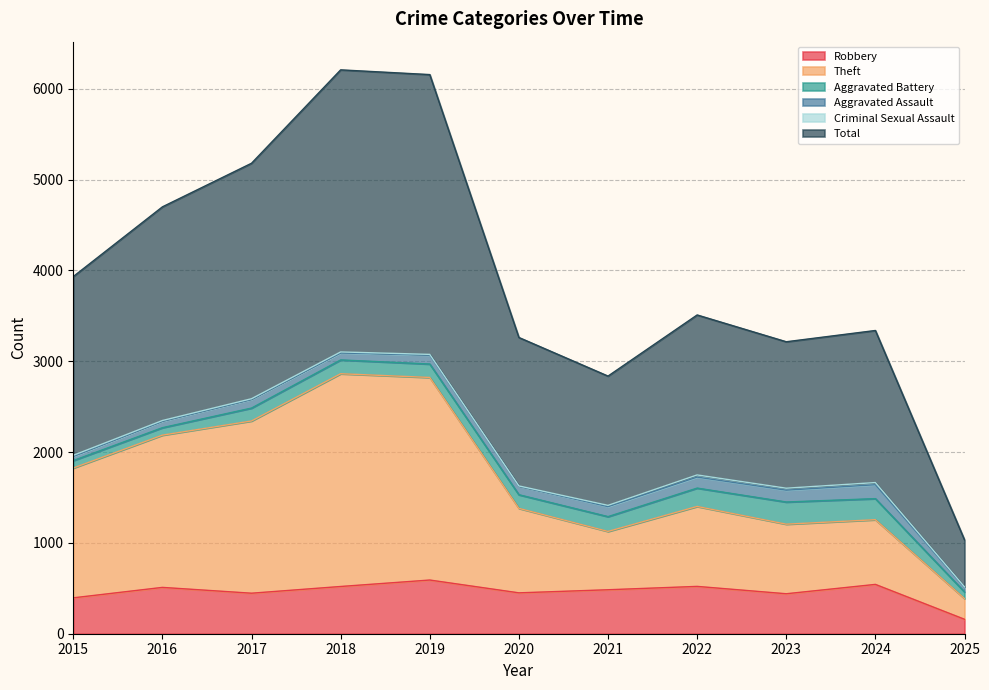

The Total series shows 6155 at 2019. True or false?

True